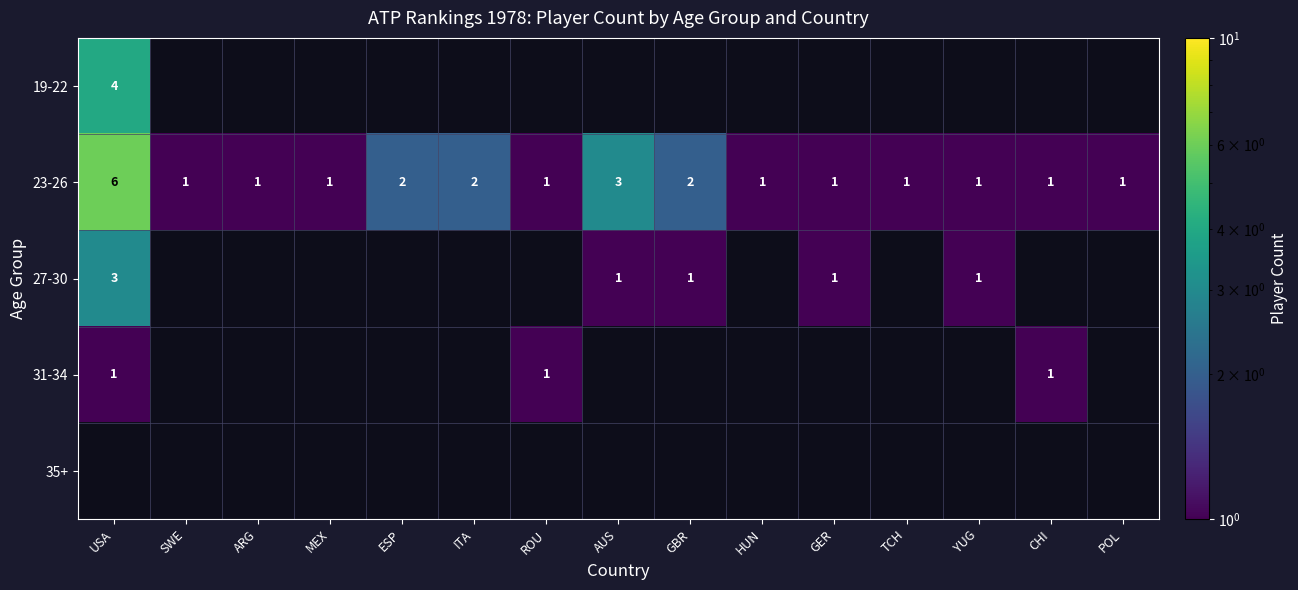

Which has a higher value, CHI or YUG?

YUG